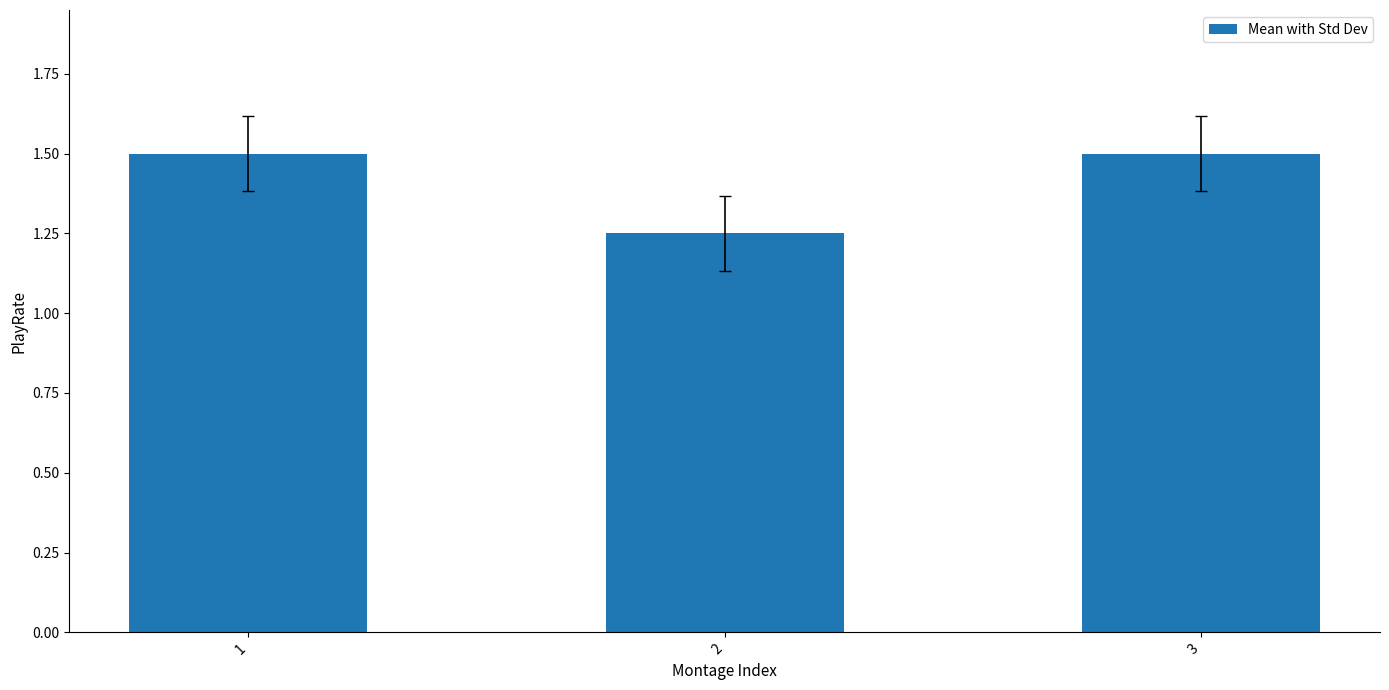

How many distinct data groups are displayed?

1